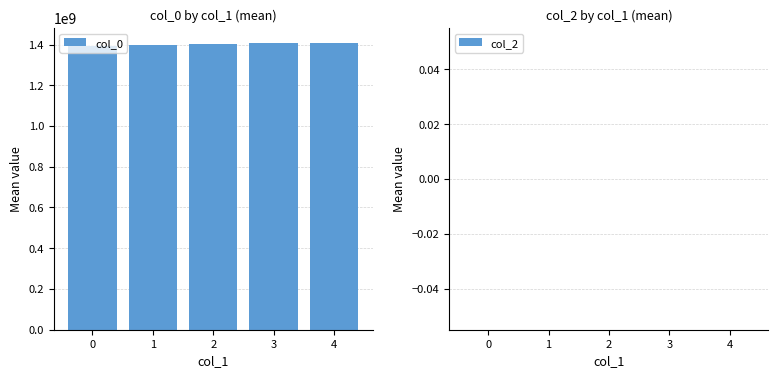

Count the number of data series in this chart.

1